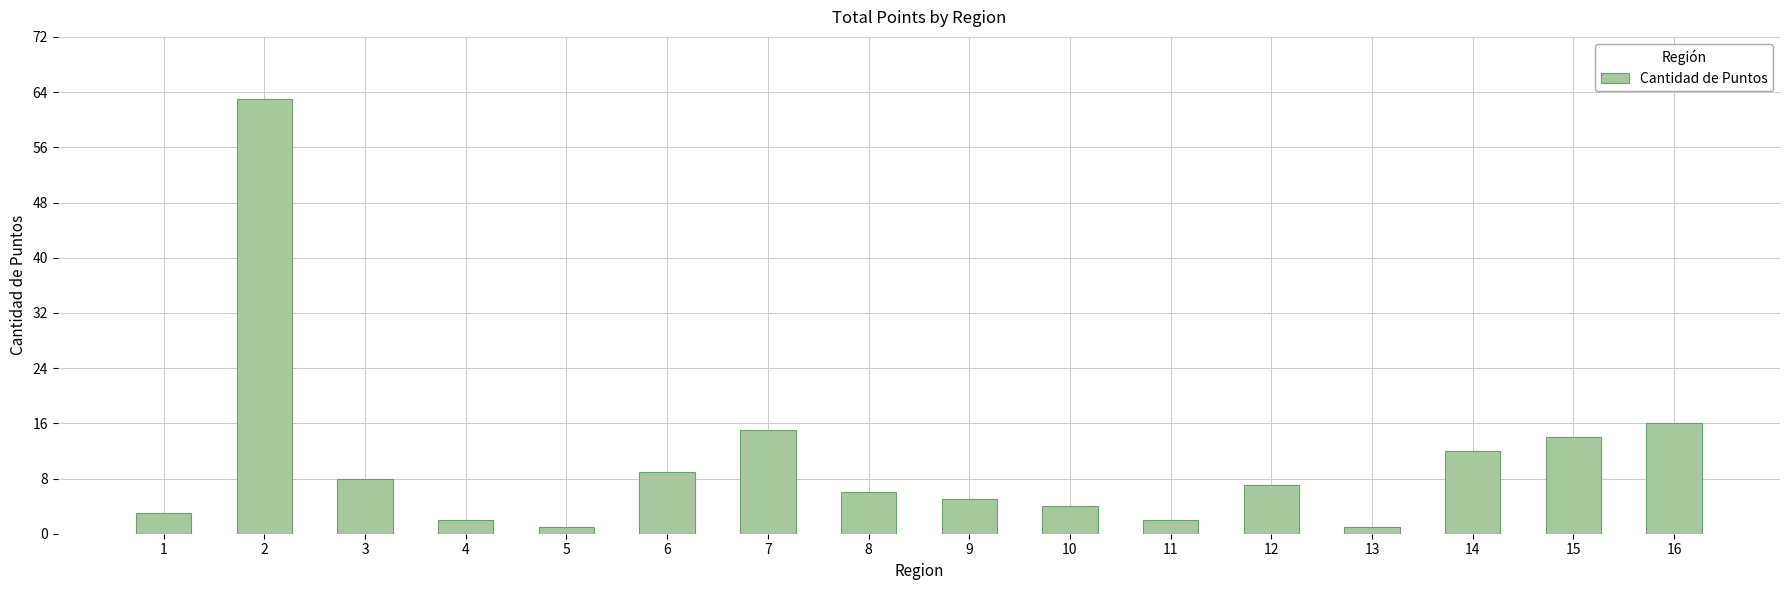

Read the value at 7.

15